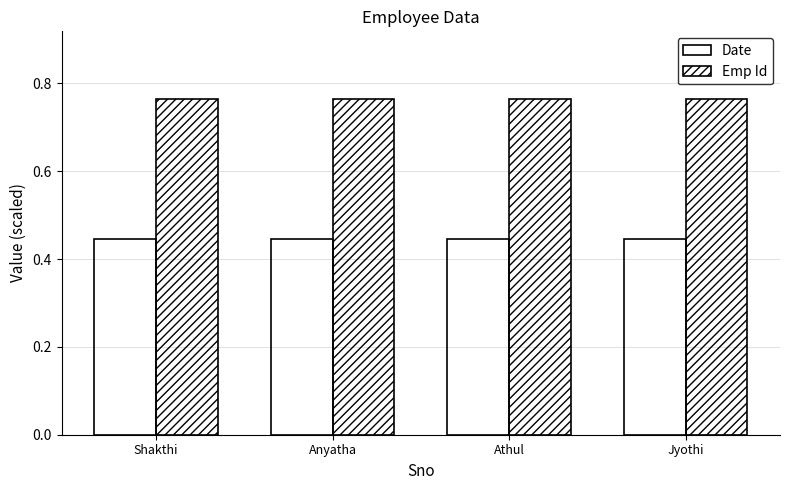

Reading right to left, transcribe all the data shown in this chart.

Date: 0.4	0.4	0.4	0.4
Emp Id: 0.8	0.8	0.8	0.8